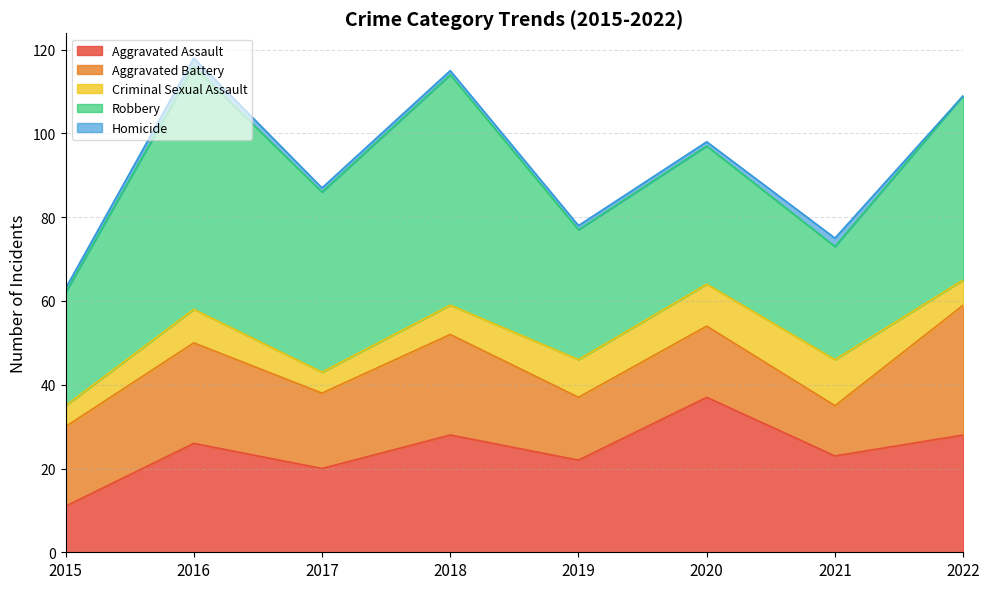

What is the sum of all Homicide values?

9